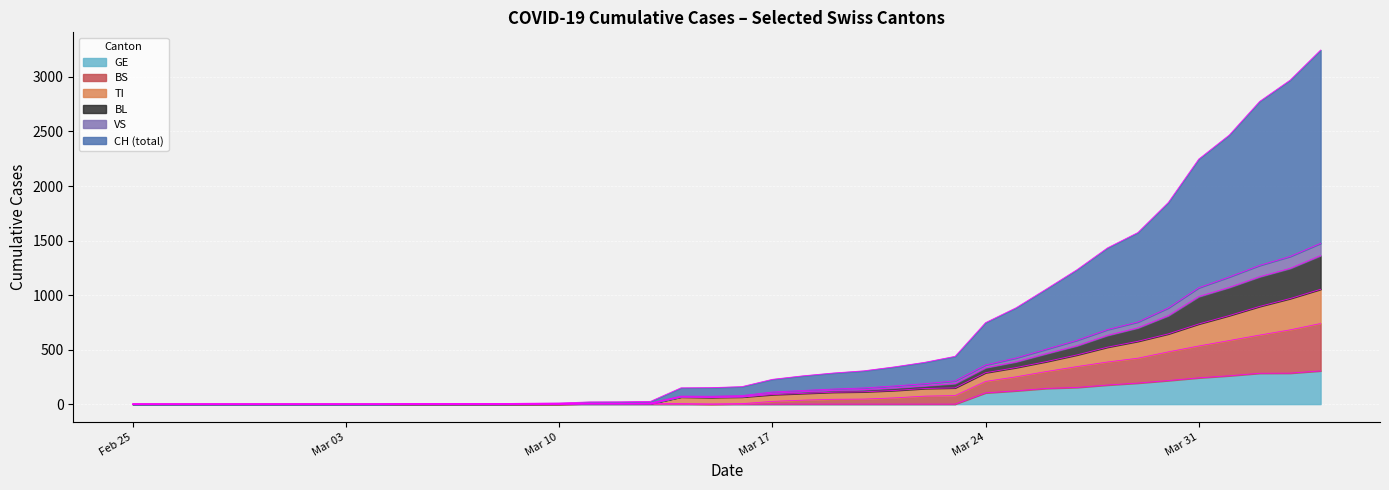

How many positive values does the BL series have?

31